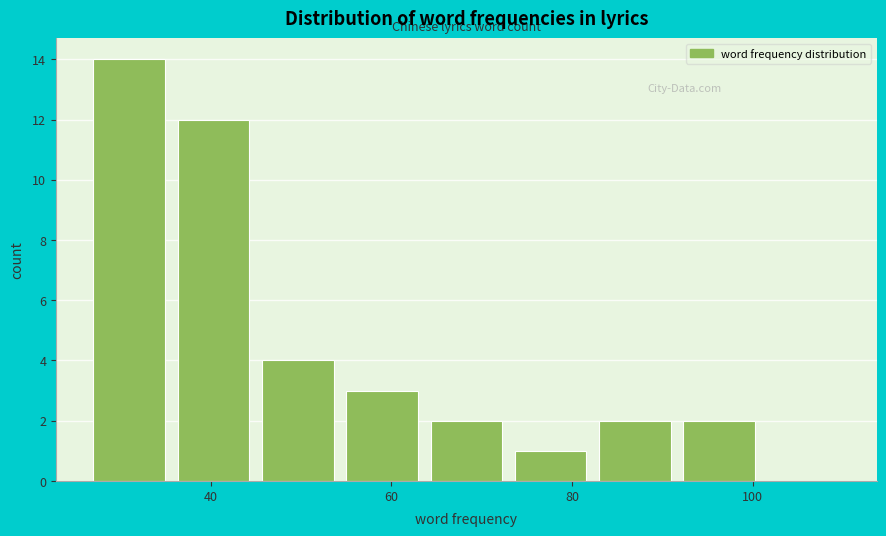

Over which range of the x-axis is the bar tallest?

28 to 36